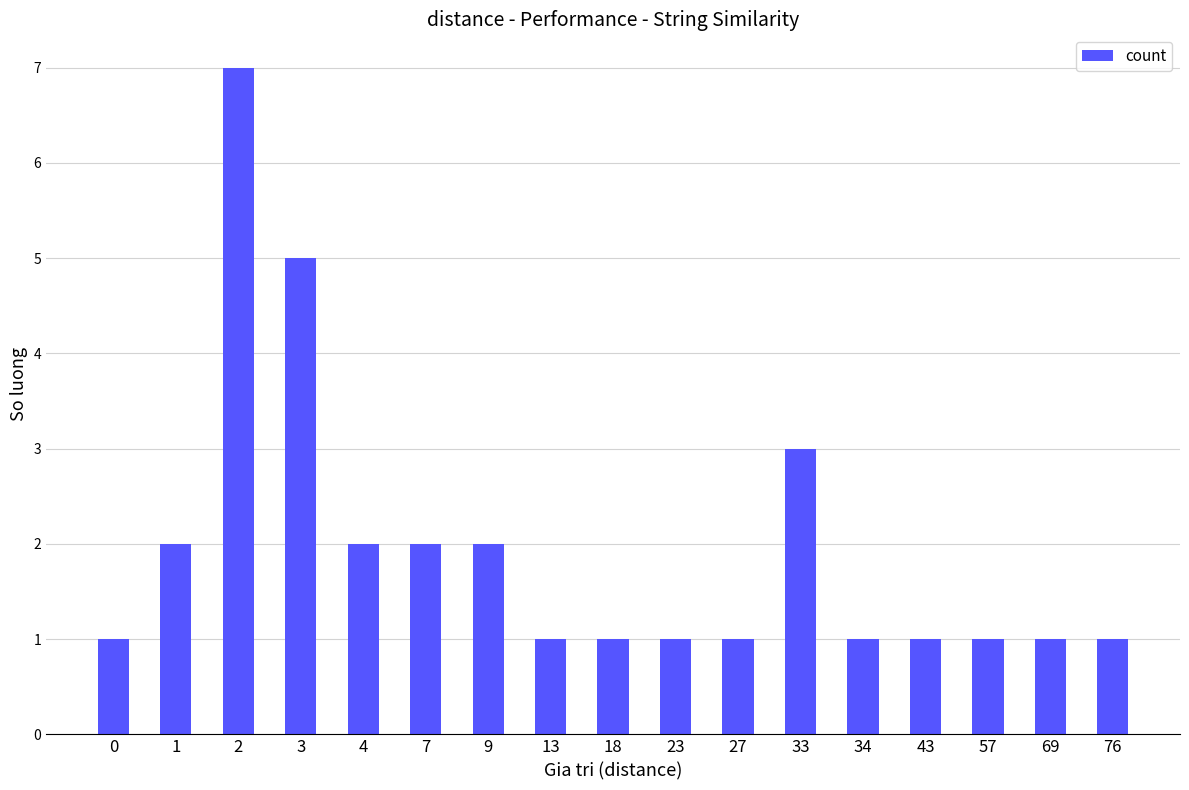

At which category does the chart reach its peak across all series?

2